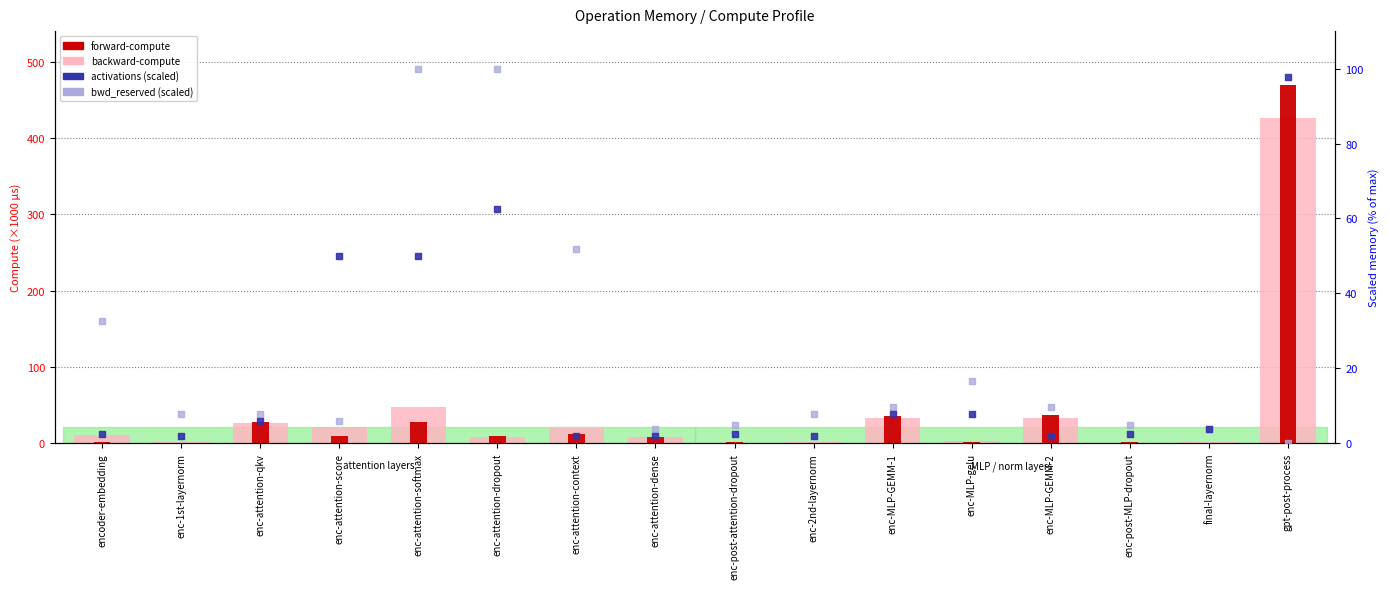

What is the total value across all series at enc-attention-dropout?

180.3